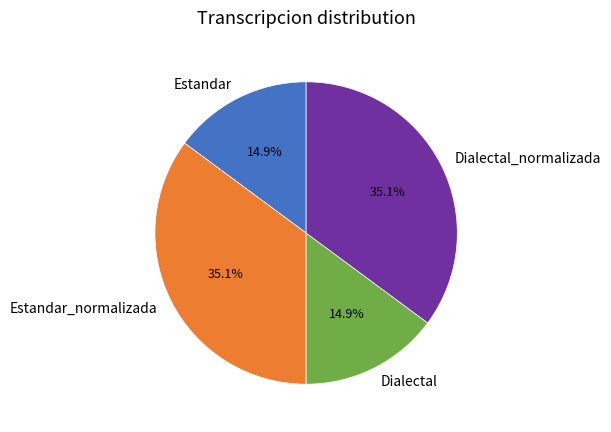

Approximately how many times larger is the value at Dialectal_normalizada compared to Estandar?

2.4